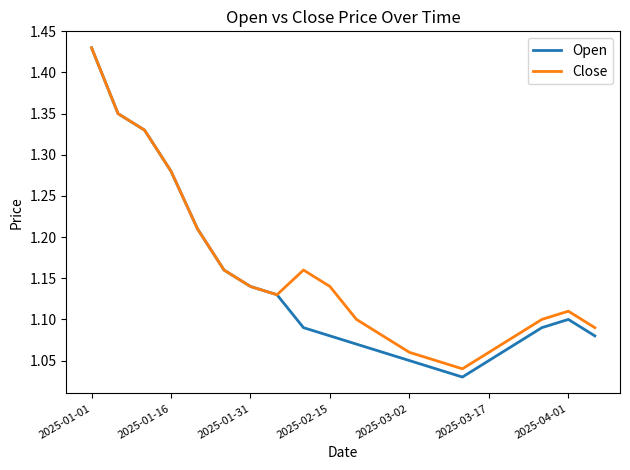

What are all the series names shown in the legend?

Open, Close